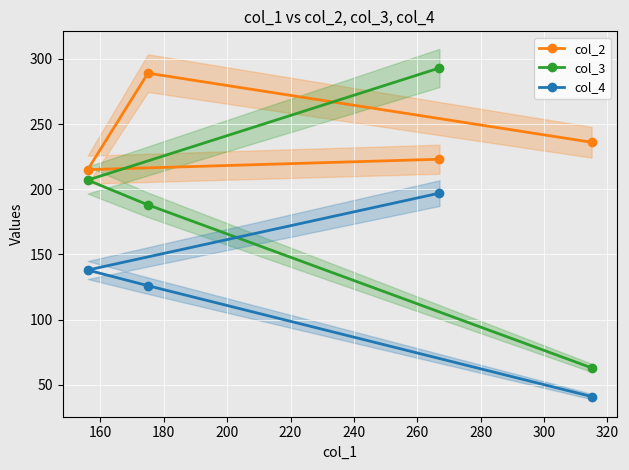

How many lines are shown in the chart?

3